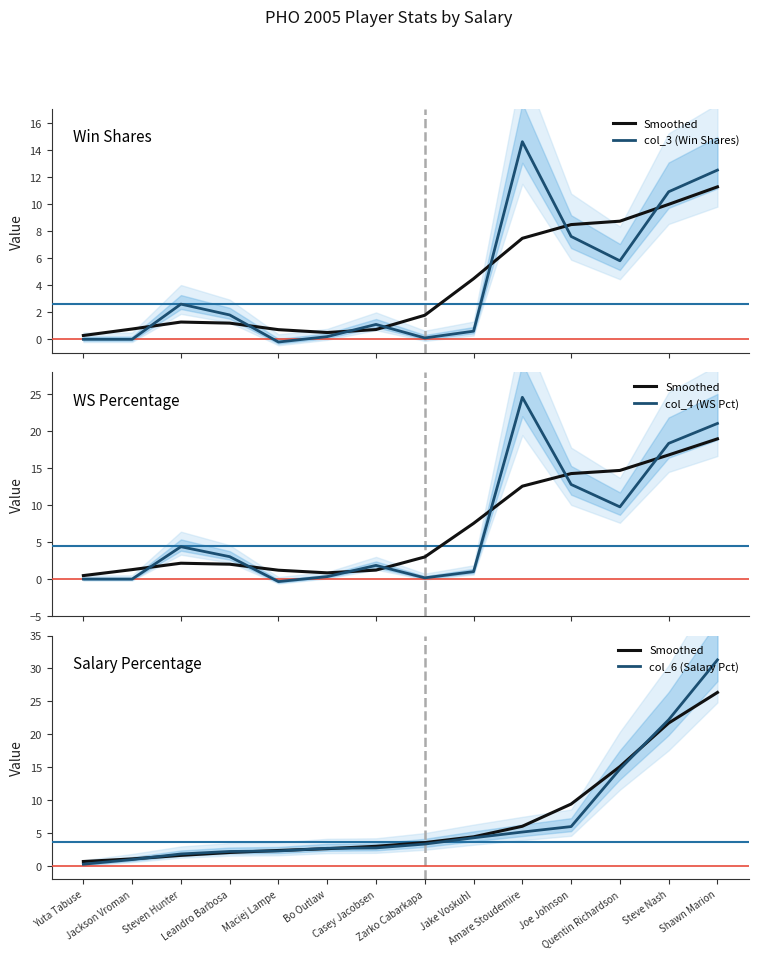

At which label does col_4 (WS Pct) reach its peak?

Amare Stoudemire